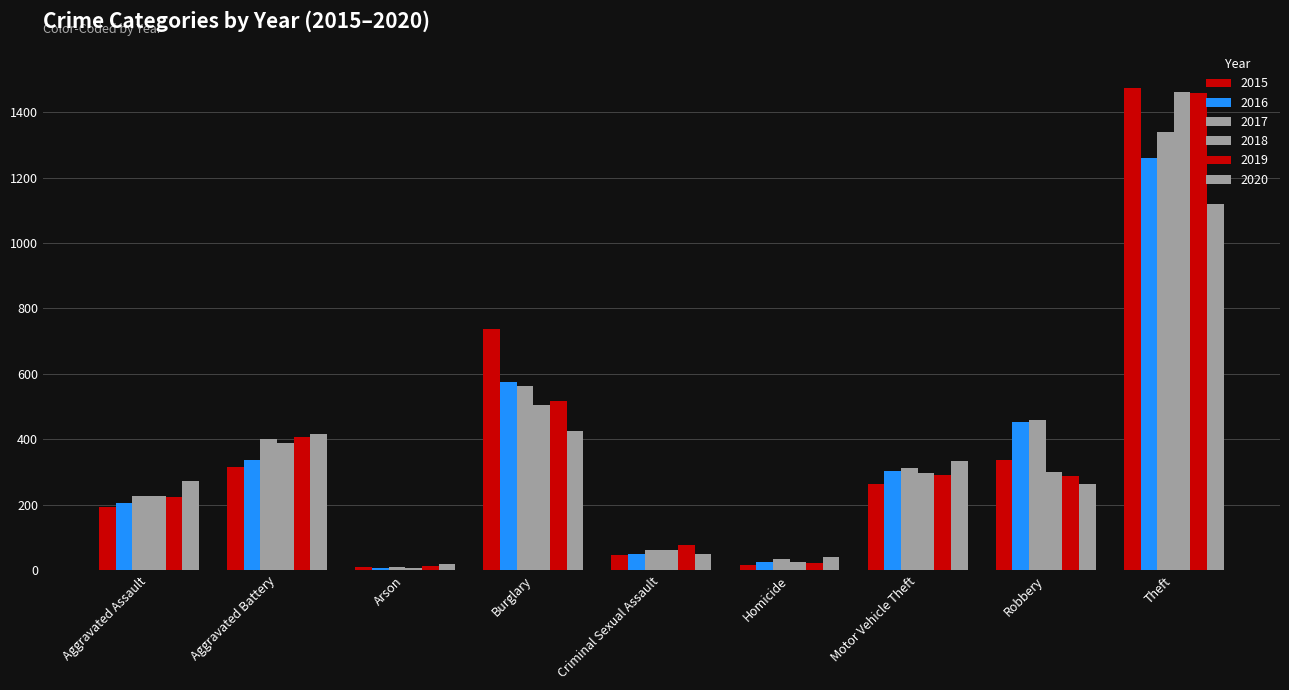

How many bars are there in total?

54